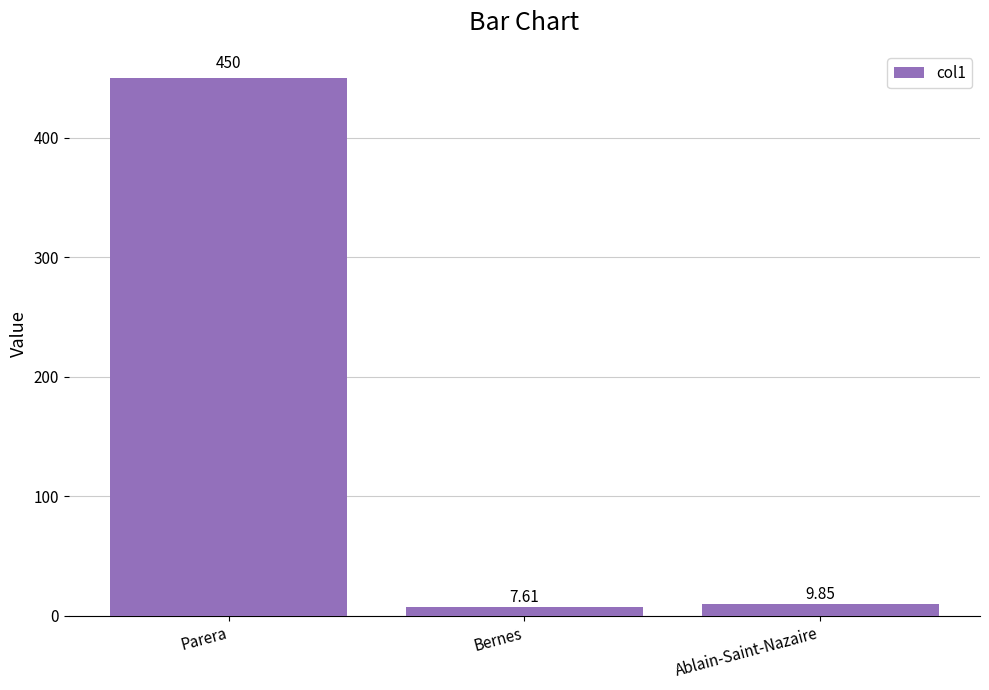

What is the label of the 2nd bar from the left?

Bernes